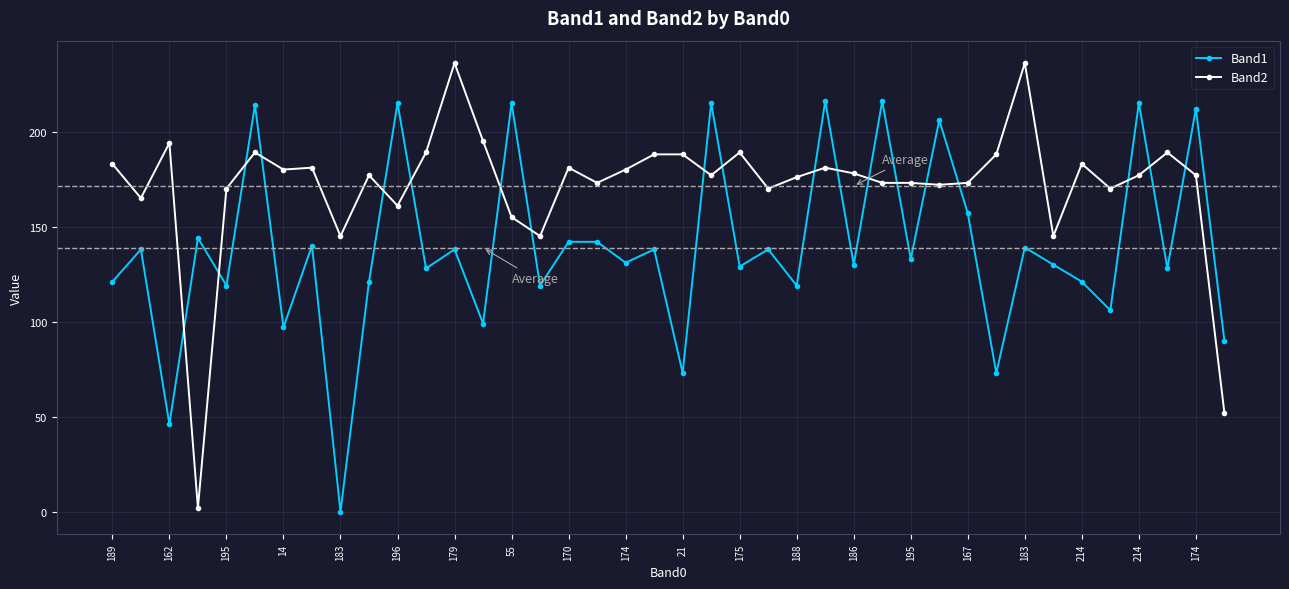

List the series in order of their peak value, lowest first.

Band1, Band2